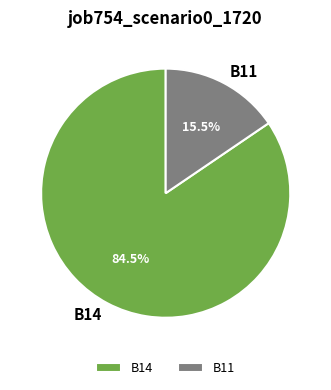

What is the smallest slice in the pie chart?

B11